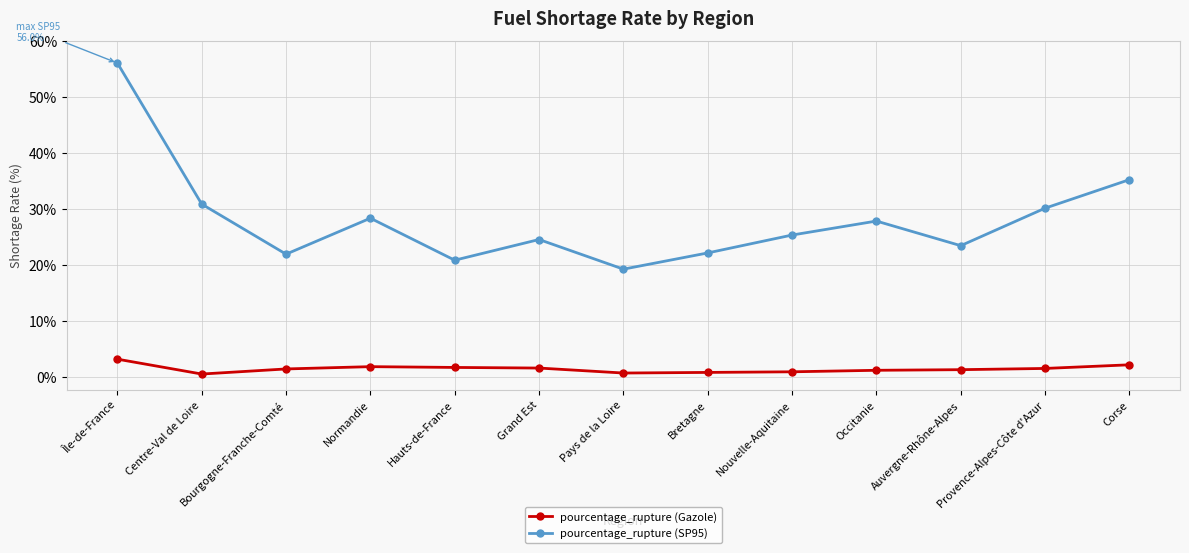

Does the chart display data point markers on the line(s)?

Yes